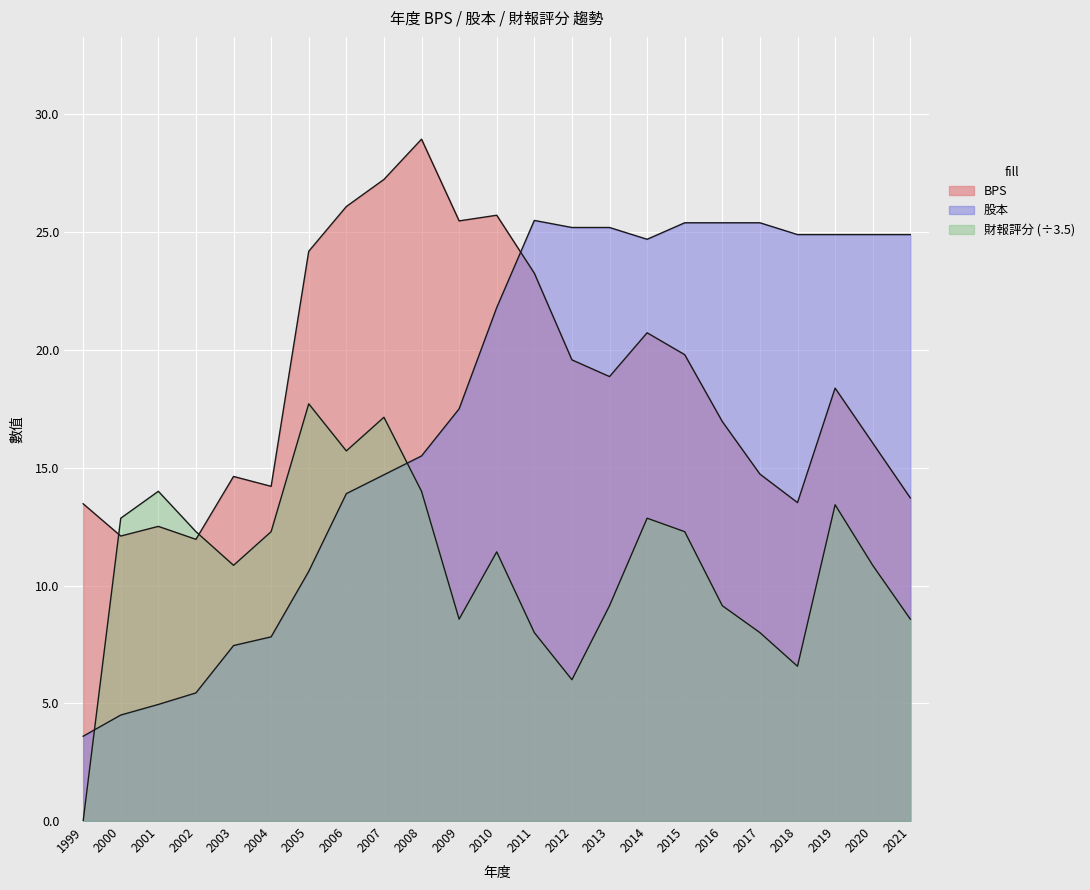

Reading right to left, transcribe all the data shown in this chart.

BPS: 2021=13.7	2020=16.1	2019=18.4	2018=13.5	2017=14.7	2016=17.0	2015=19.8	2014=20.7	2013=18.9	2012=19.6	2011=23.3	2010=25.7	2009=25.5	2008=28.9	2007=27.2	2006=26.1	2005=24.2	2004=14.2	2003=14.6	2002=12.0	2001=12.5	2000=12.1	1999=13.5
股本: 2021=24.9	2020=24.9	2019=24.9	2018=24.9	2017=25.4	2016=25.4	2015=25.4	2014=24.7	2013=25.2	2012=25.2	2011=25.5	2010=21.8	2009=17.5	2008=15.5	2007=14.7	2006=13.9	2005=10.6	2004=7.8	2003=7.5	2002=5.4	2001=5.0	2000=4.5	1999=3.6
財報評分: 2021=8.6	2020=10.9	2019=13.4	2018=6.6	2017=8.0	2016=9.1	2015=12.3	2014=12.9	2013=9.1	2012=6.0	2011=8.0	2010=11.4	2009=8.6	2008=14.0	2007=17.1	2006=15.7	2005=17.7	2004=12.3	2003=10.9	2002=12.3	2001=14.0	2000=12.9	1999=0.0